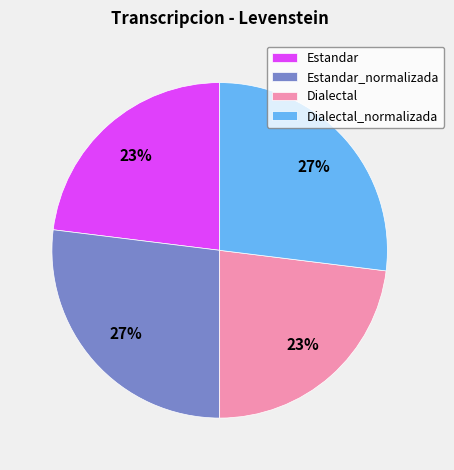

How many slices are in this pie chart?

4